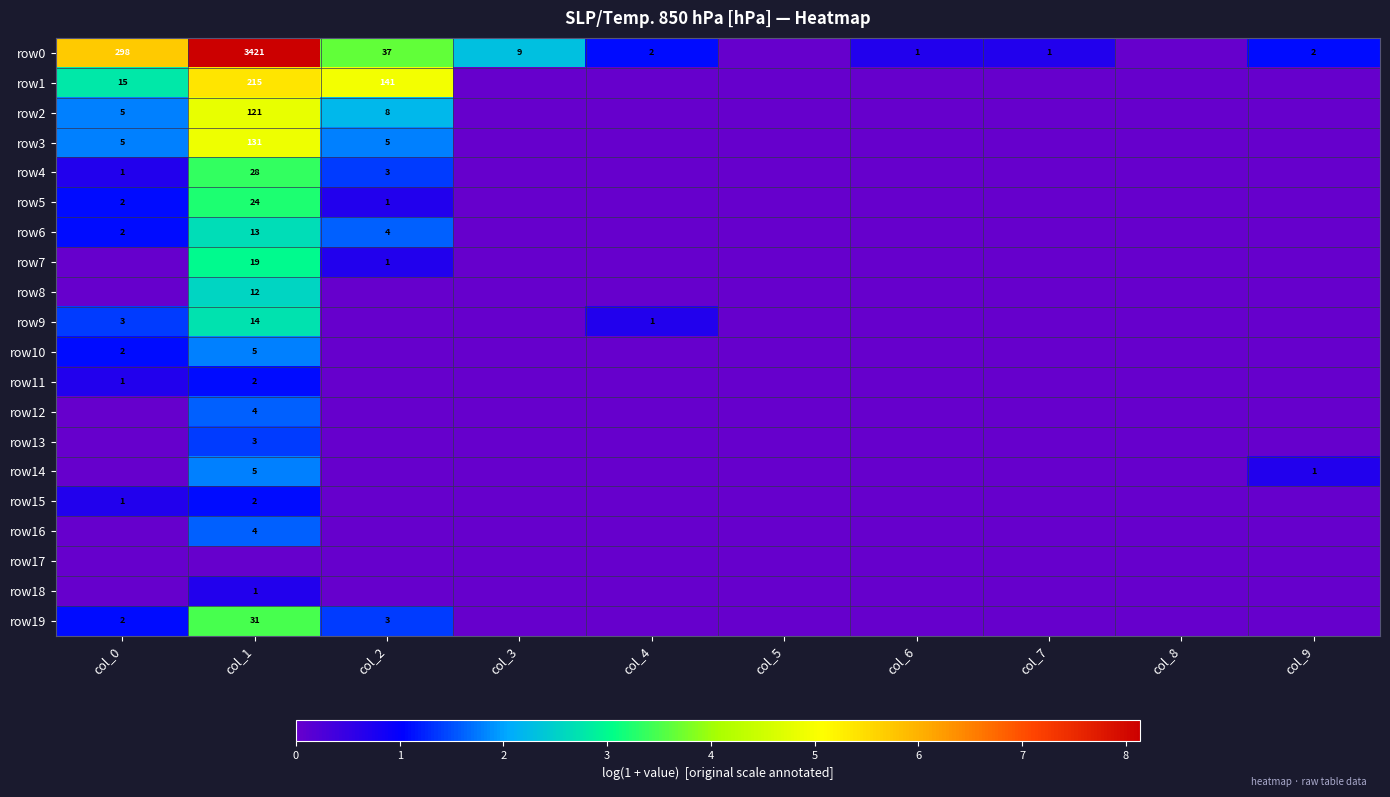

How many values in row11 are above zero?

2